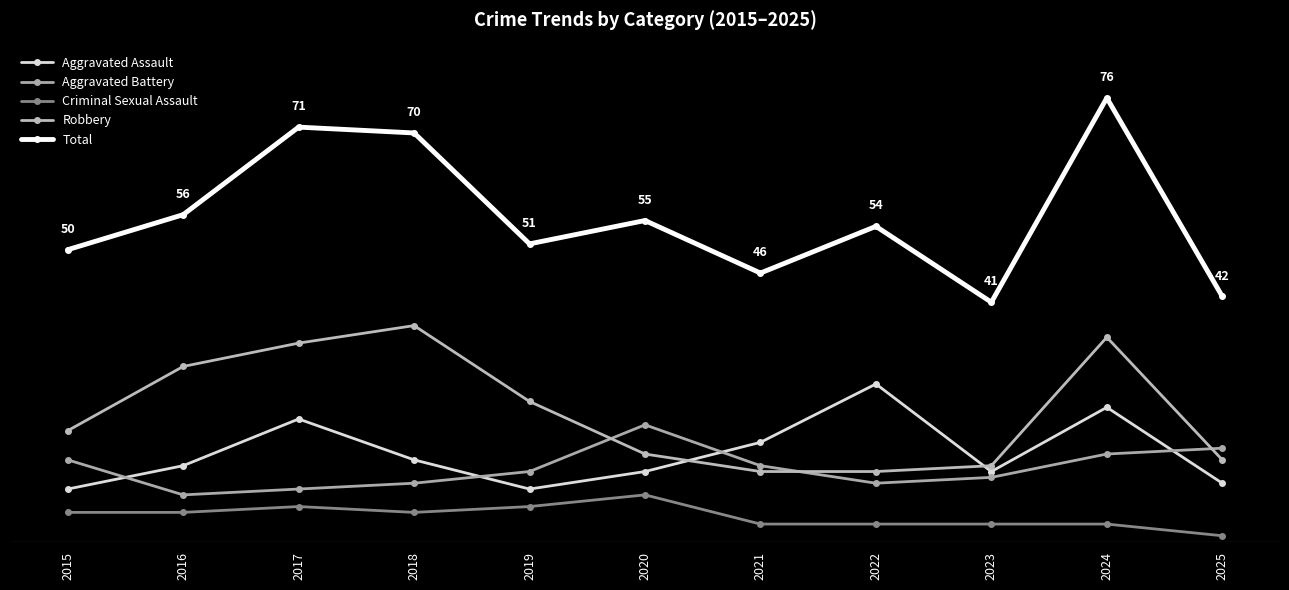

What are all the series names shown in the legend?

Aggravated Assault, Aggravated Battery, Criminal Sexual Assault, Robbery, Total